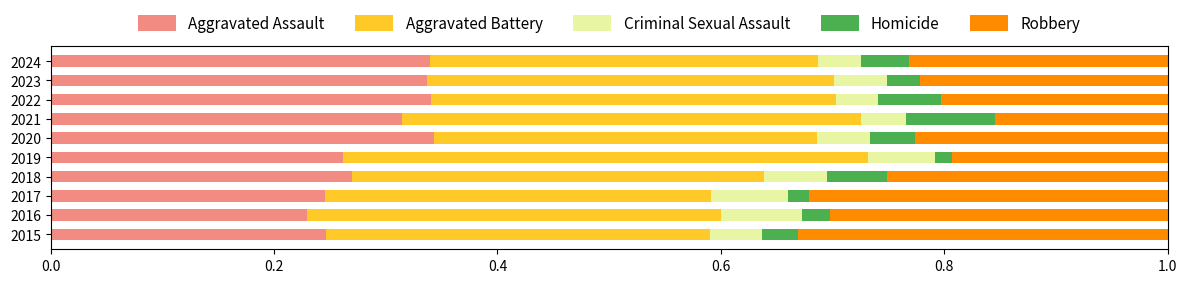

Count the Aggravated Assault values in the range 0 to 1.

10